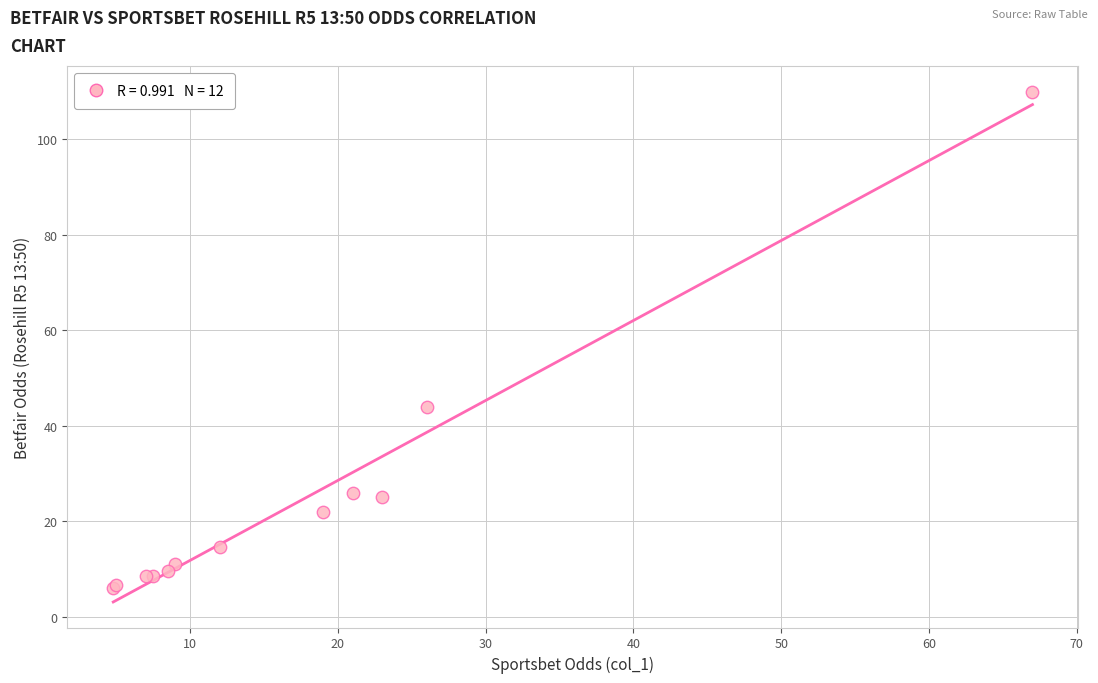

What Y value in the scatter plot is closest to 57?

44.0